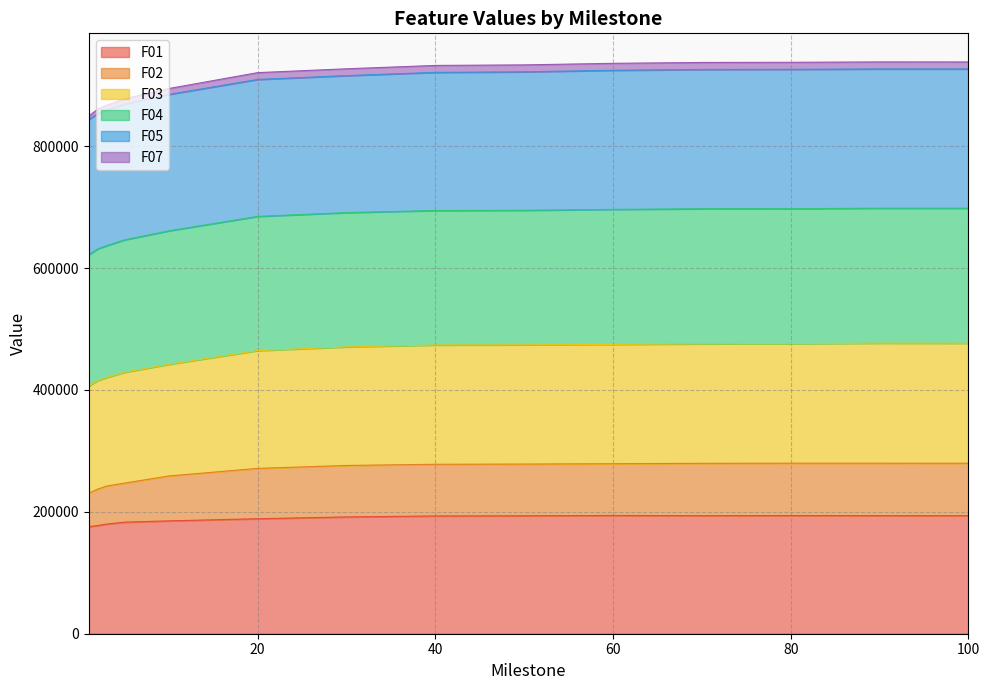

At which label does F07 reach its peak?

90